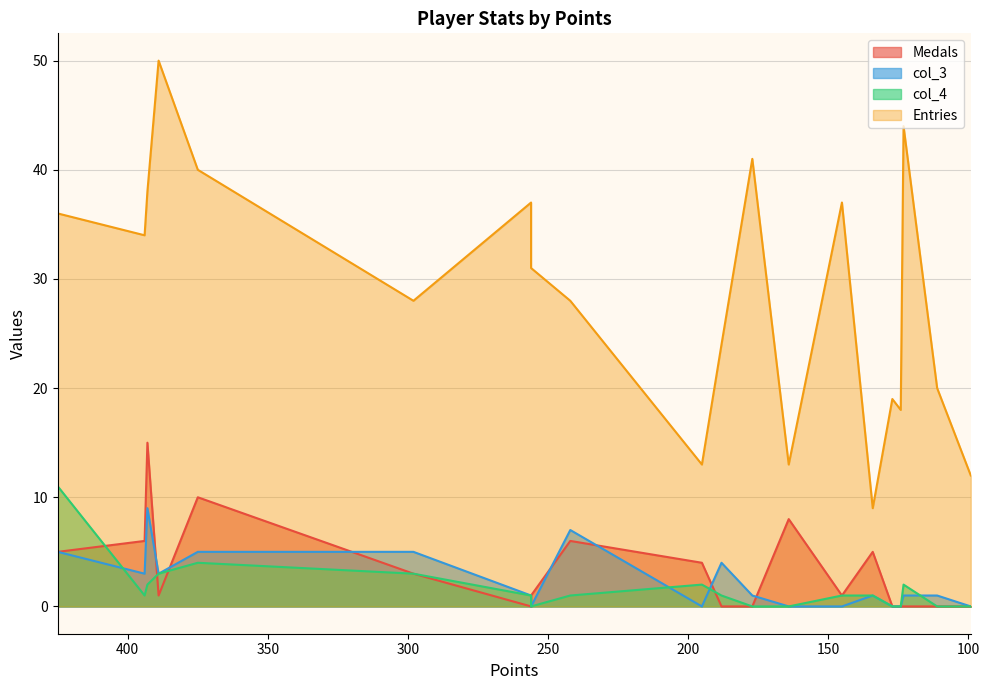

True or false: col_4 and col_3 cross at least once.

True